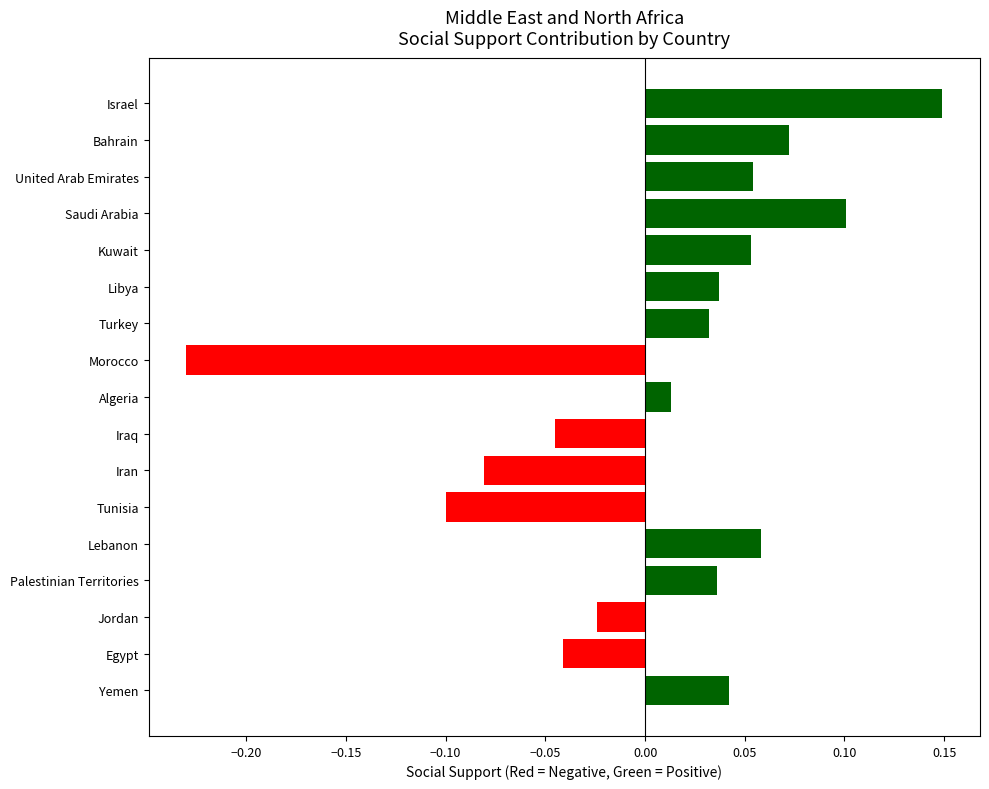

True or false: the data shows 0.1 at Kuwait.

True